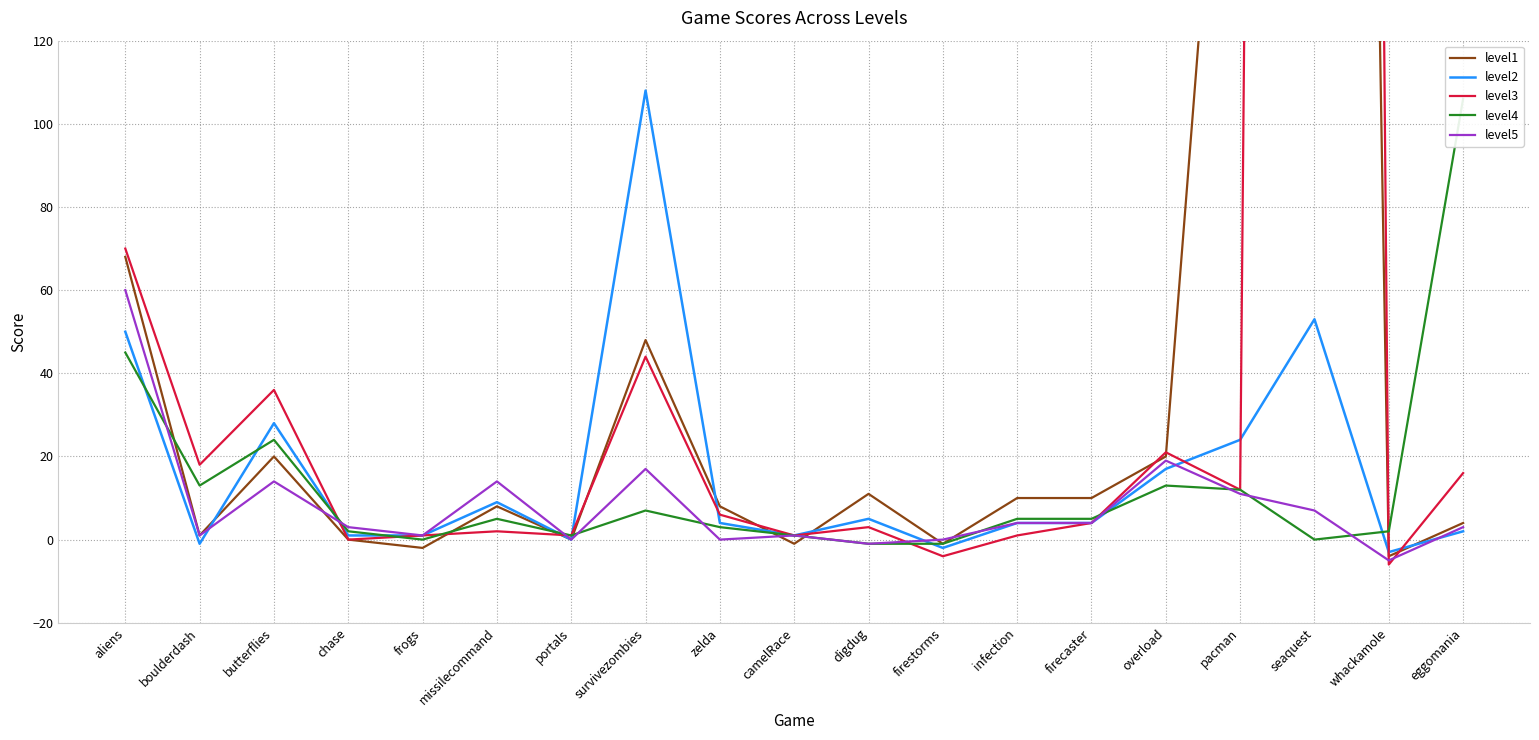

Is the value of level2 at chase greater than the value of level1 at missilecommand?

No